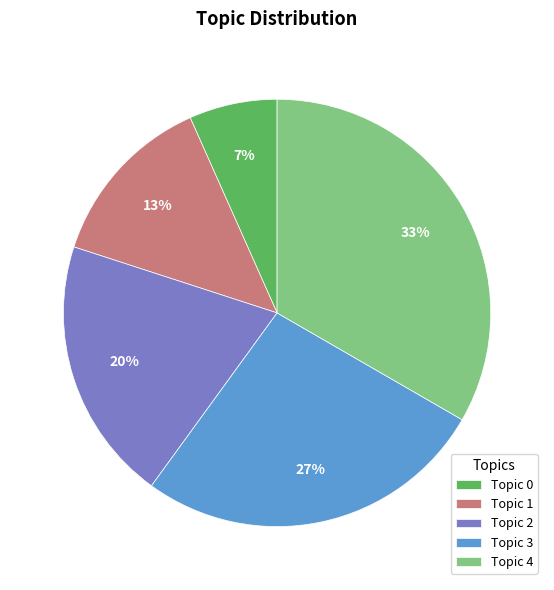

To the nearest percent, what percentage of the pie is Topic 3?

27%